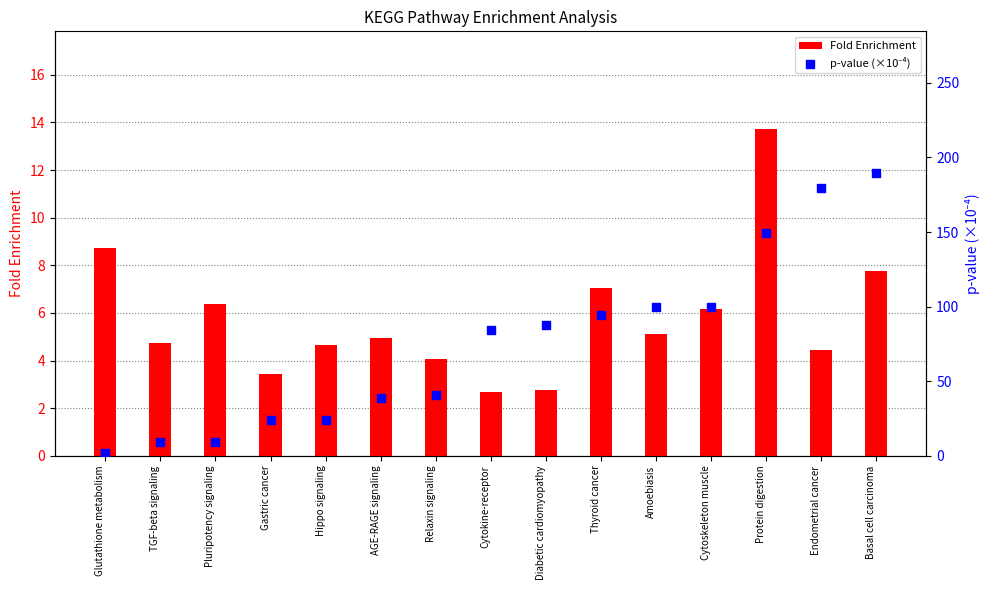

At how many categories does at least one series exceed 73?

8